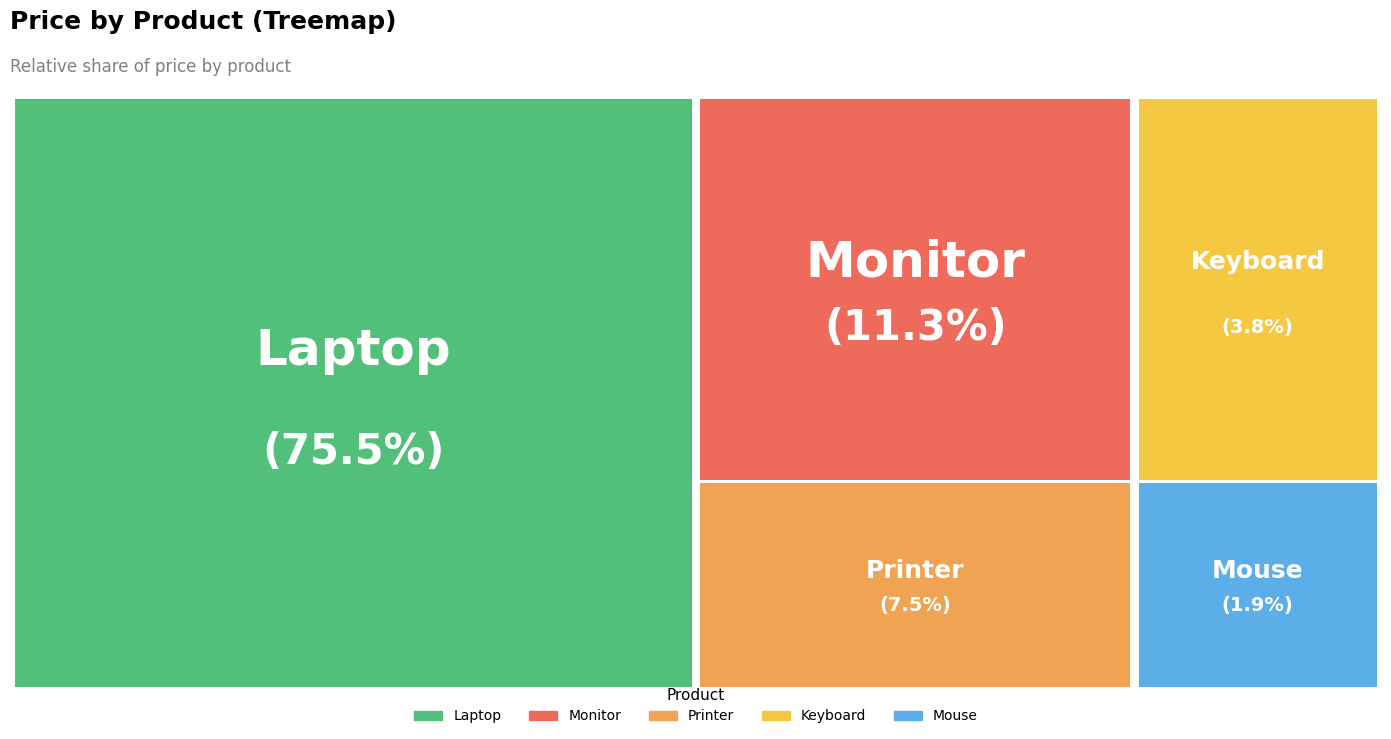

Which category has the smallest portion of the pie?

Mouse